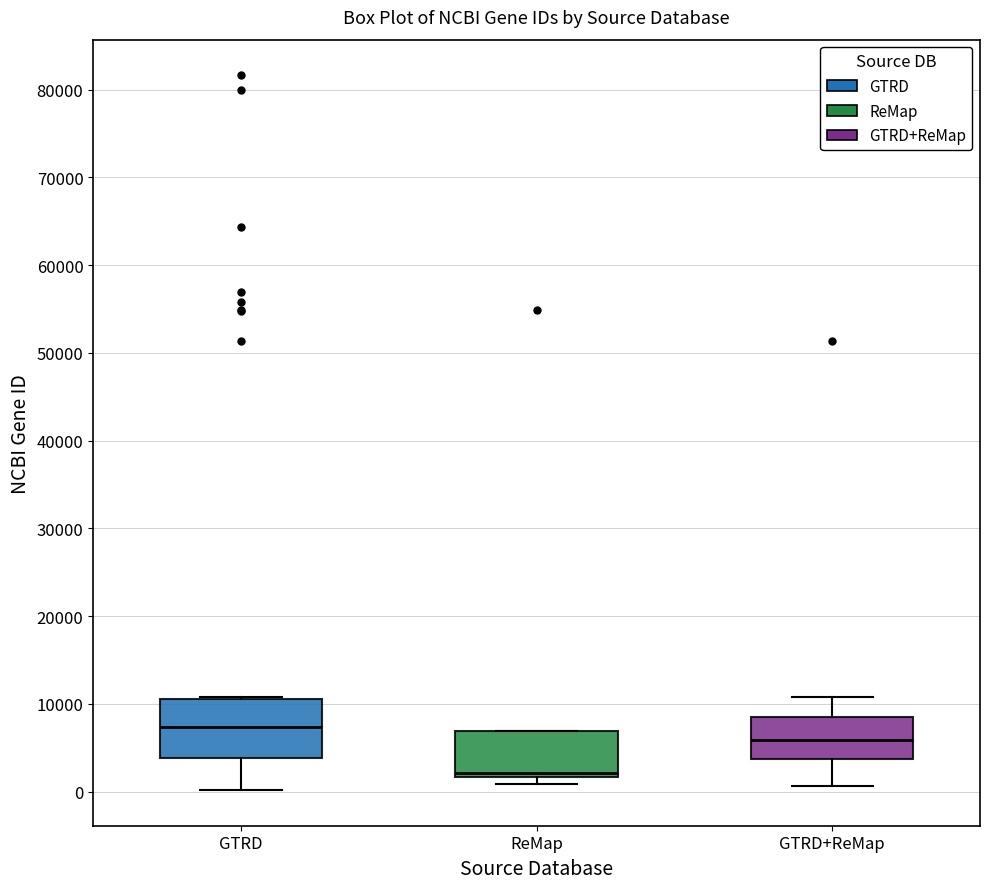

Reading left to right, read every box against the y-axis: the position of its median line, the range the box covers, and the ends of its whiskers. The values are not printed on the chart, so give them approximately, as read against the axis.

GTRD: median 7000, box 4000 to 11000, whiskers 0 to 11000
ReMap: median 2000 (just above the box's lower edge), box 2000 to 7000, whiskers 1000 to 7000
GTRD+ReMap: median 6000, box 4000 to 9000, whiskers 1000 to 11000